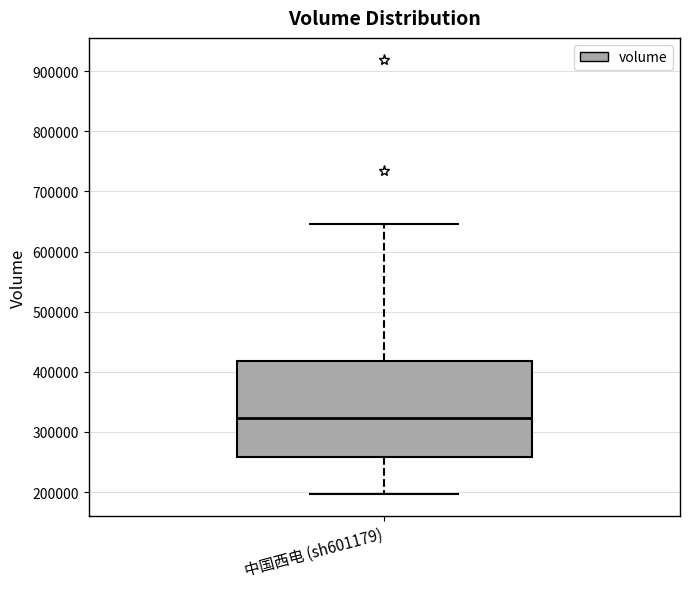

Transcribe this box plot: give where the median line is, the range the box spans, and where the two whiskers end, as read against the y-axis. The values are not printed on the chart, so give them approximately, as read against the axis.

median 320000, box 260000 to 420000, whiskers 200000 to 650000